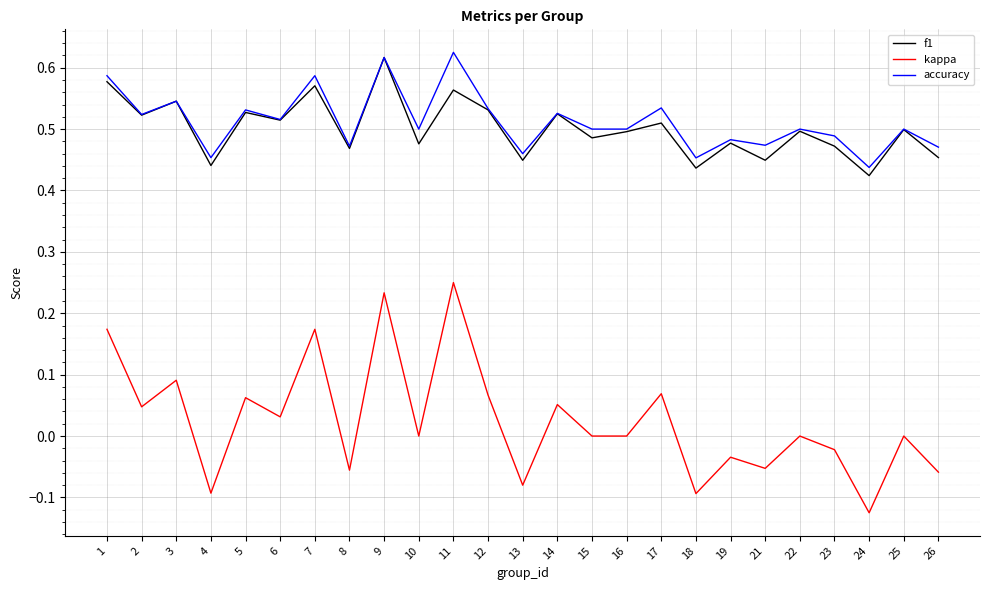

What are all the series names shown in the legend?

f1, kappa, accuracy